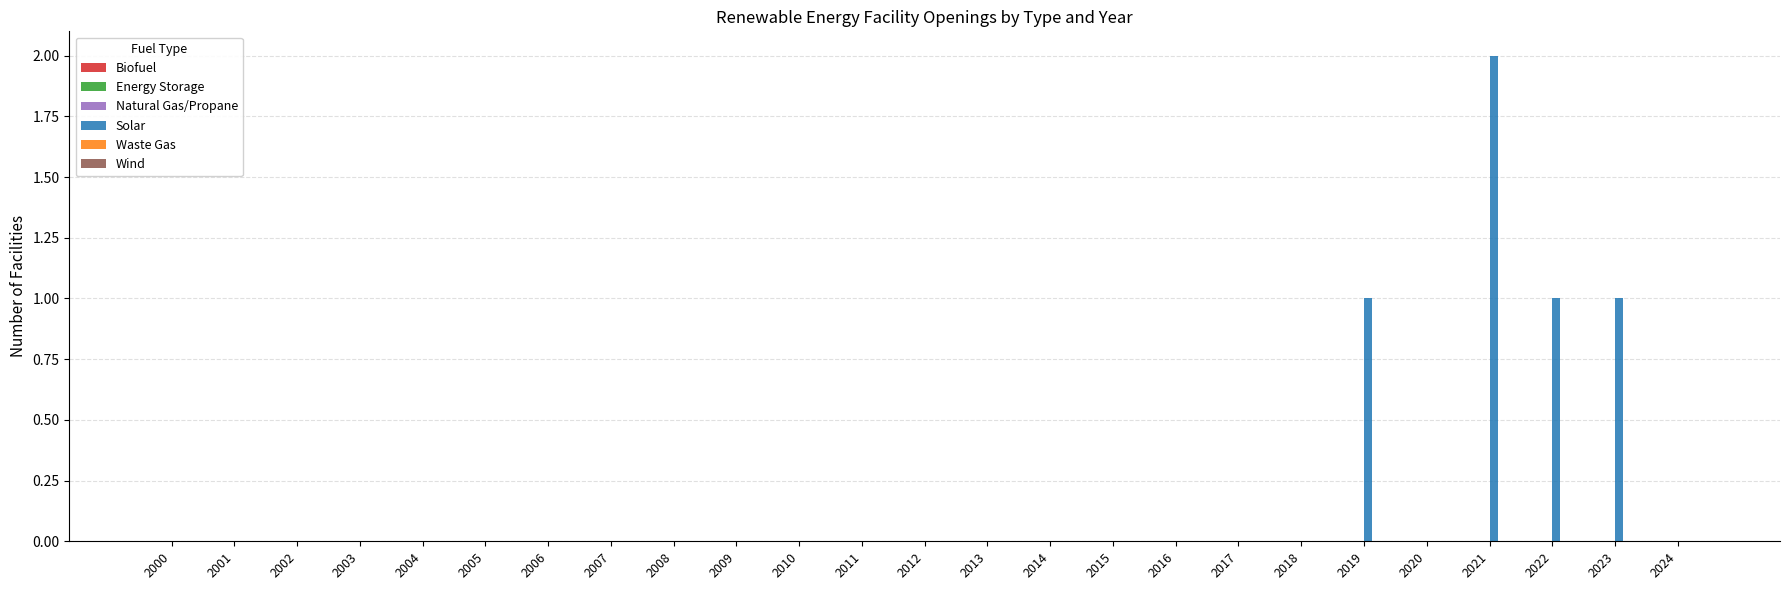

Which label corresponds to the largest value in the chart?

2021